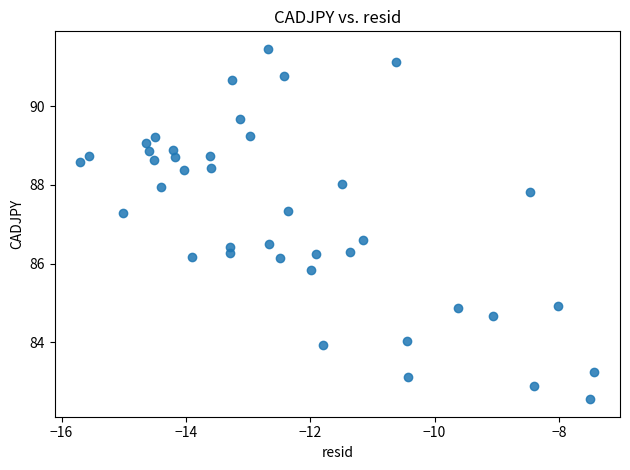

What is the range of X values (max minus min)?

8.3